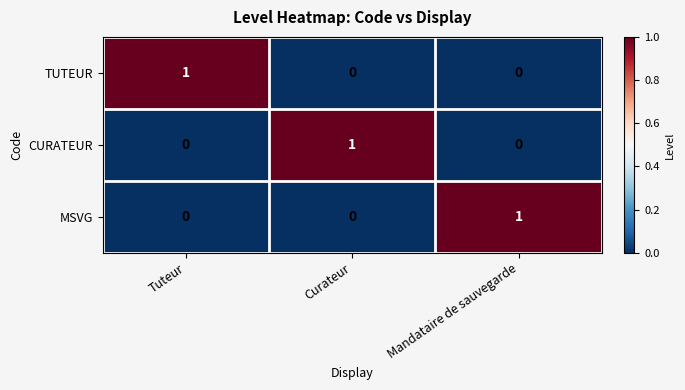

Is it true that CURATEUR equals 1 at Curateur?

True